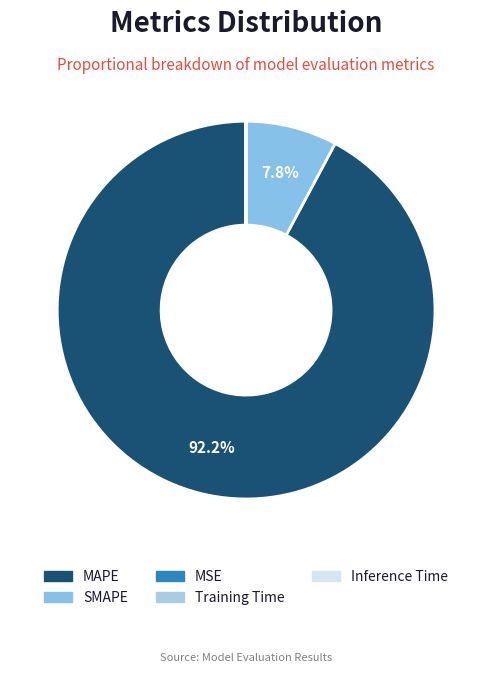

True or false: MAPE accounts for 92% of the total.

True